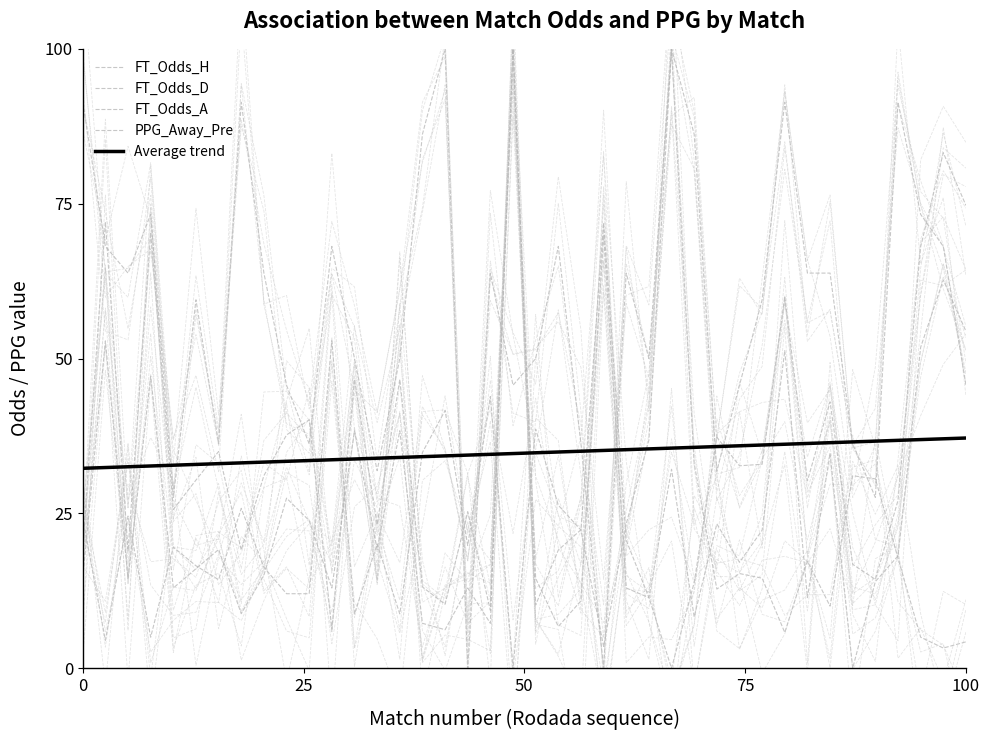

What are all the series names shown in the legend?

FT_Odds_H, FT_Odds_D, FT_Odds_A, PPG_Away_Pre